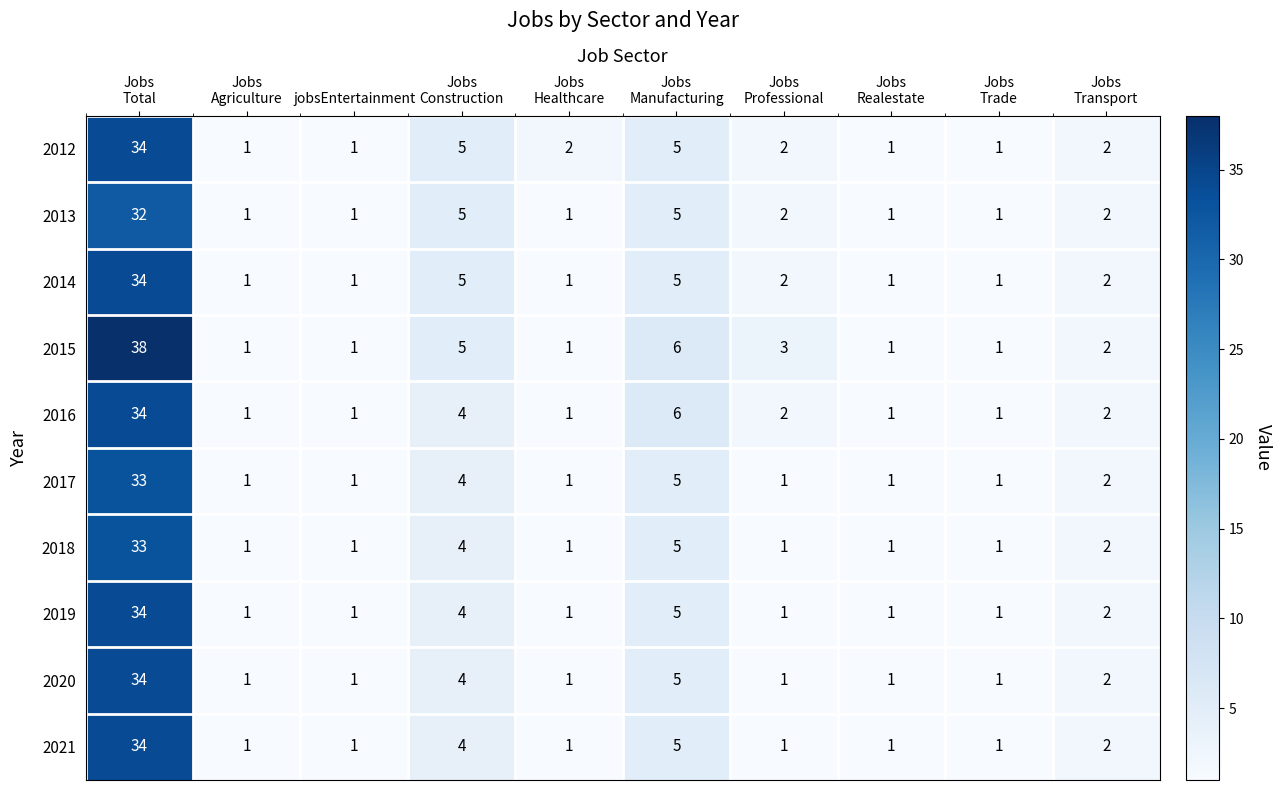

At how many categories does at least one series exceed 36?

1